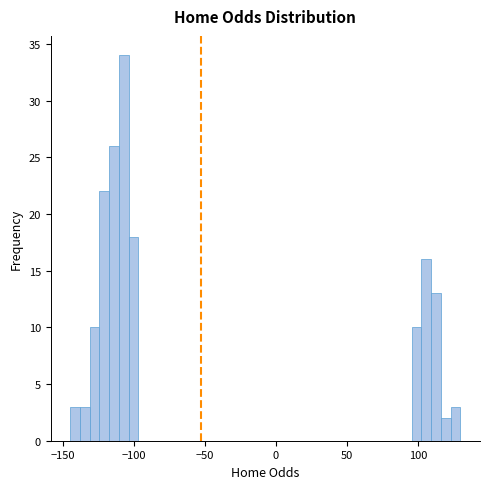

Read against the x-axis, roughly where is the centre of the tallest bar?

-105